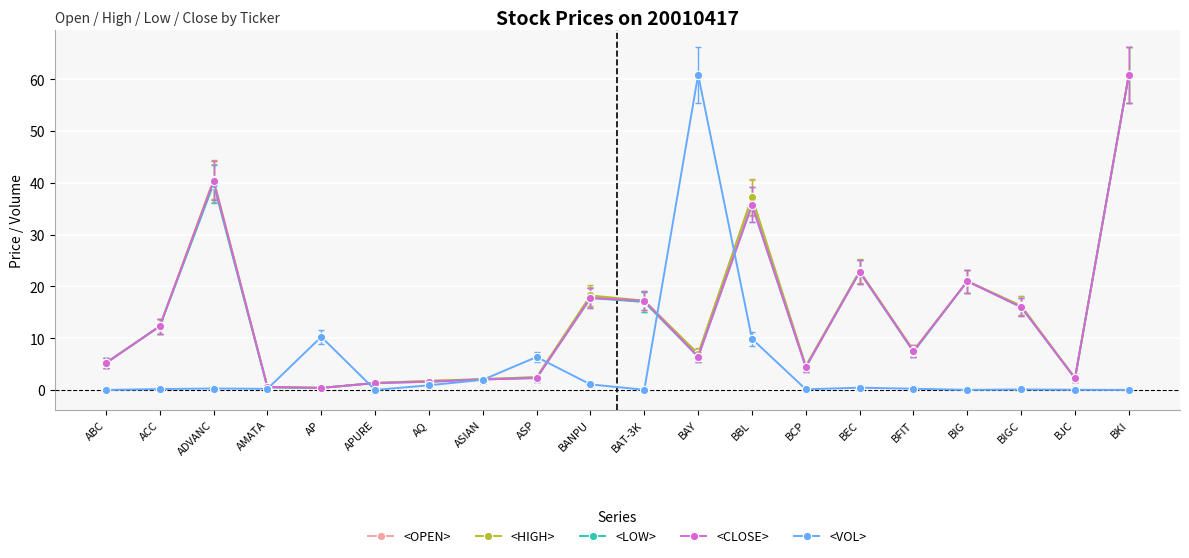

Is this an area chart (filled region under the line)?

No